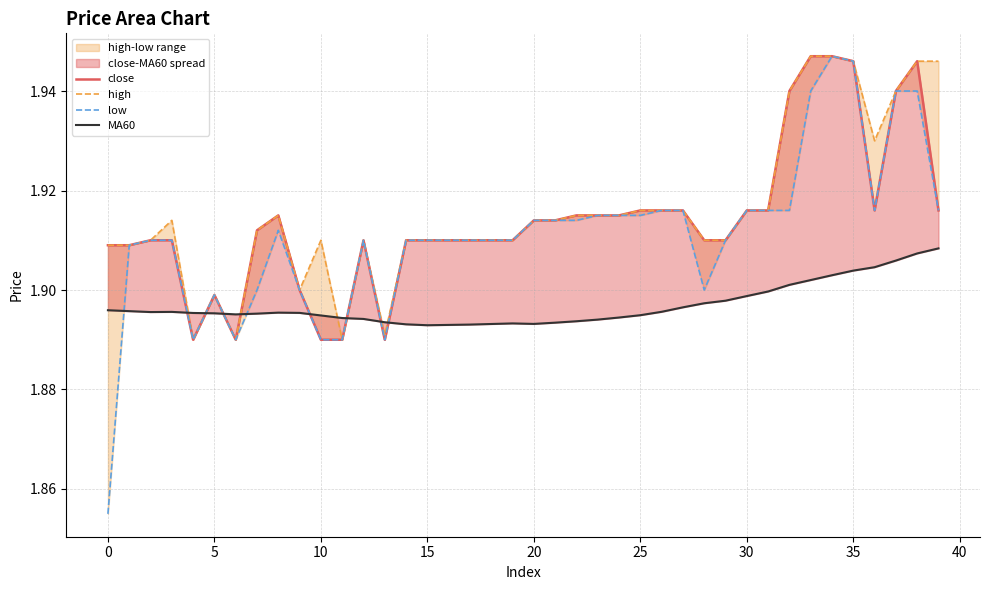

Which series changed the most between 28 and 29?

low